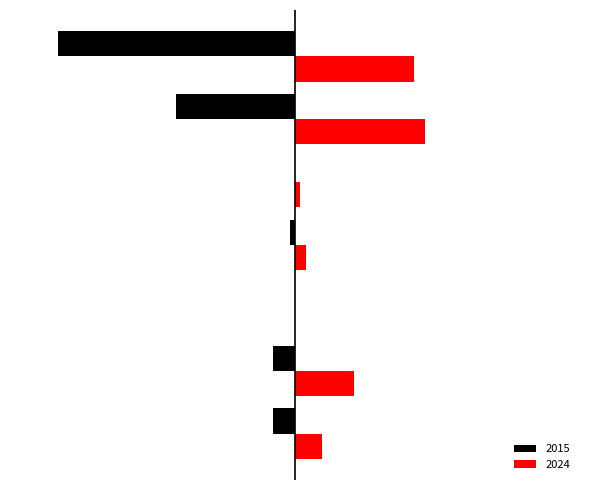

What are all the series names shown in the legend?

2015, 2024